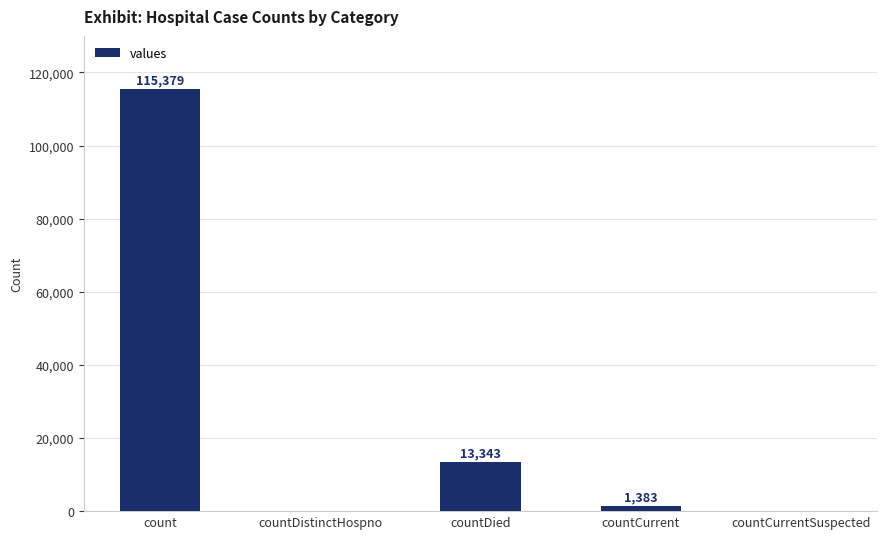

What is the maximum value shown in the chart?

115379